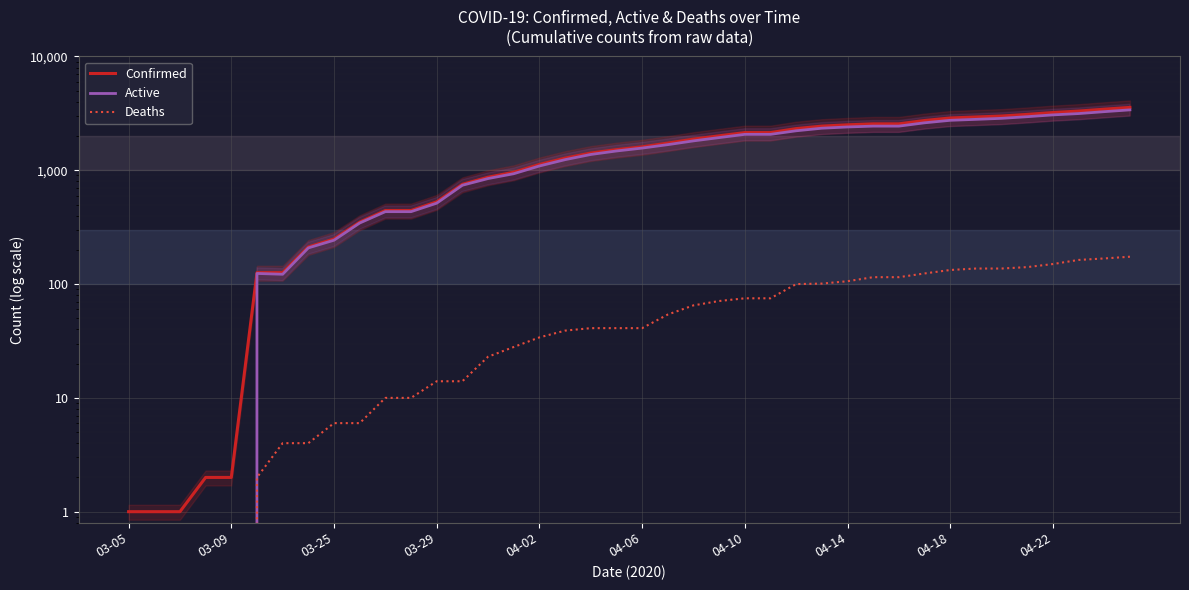

True or false: Deaths has a value of 92 at 04-18.

False